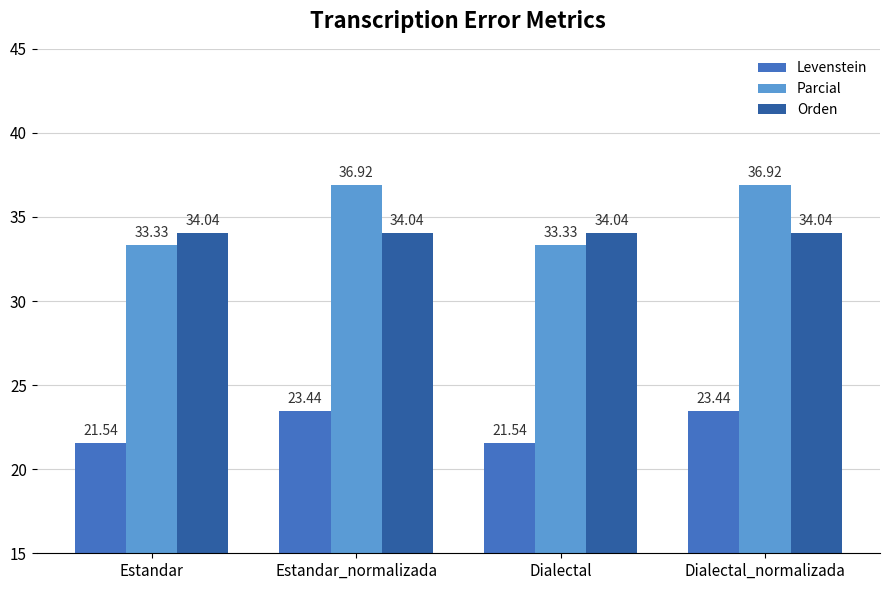

At how many categories does at least one series exceed 24?

4